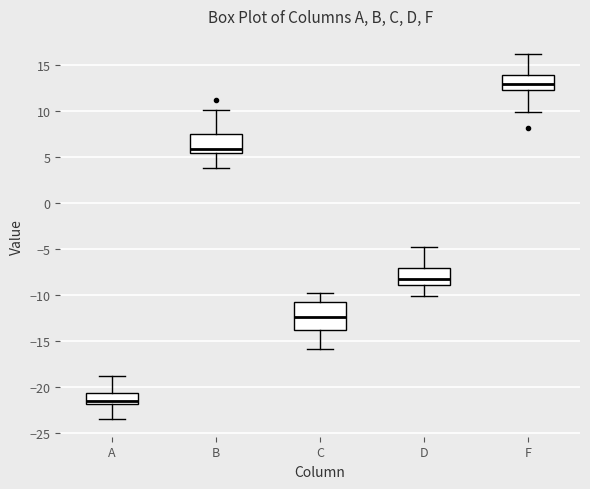

Where does the lower whisker of the box for F end on the y-axis? The values are not printed on the chart, so give them approximately, as read against the axis.

10.0